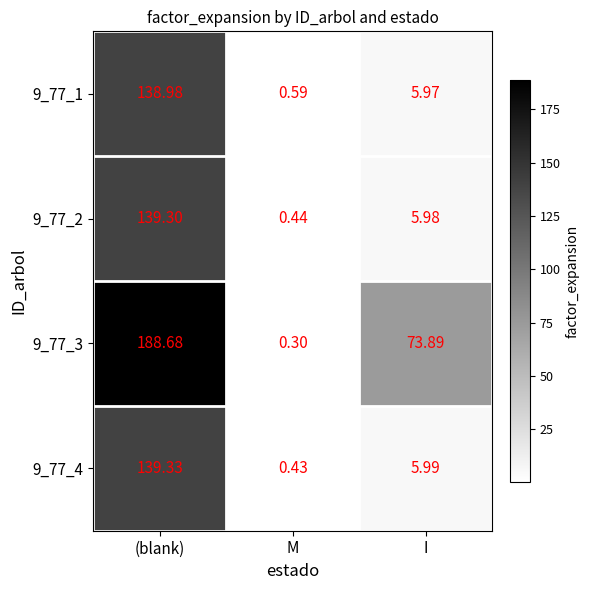

Where does the 9_77_2 series first go above 5?

(blank)